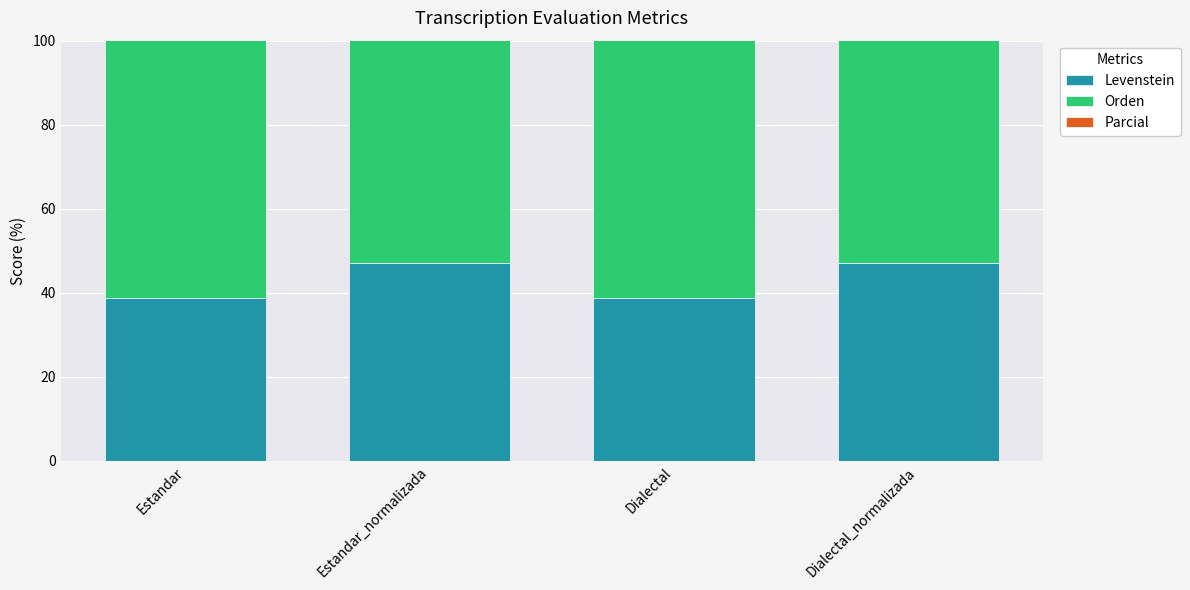

How many data points in Levenstein are above 47?

2